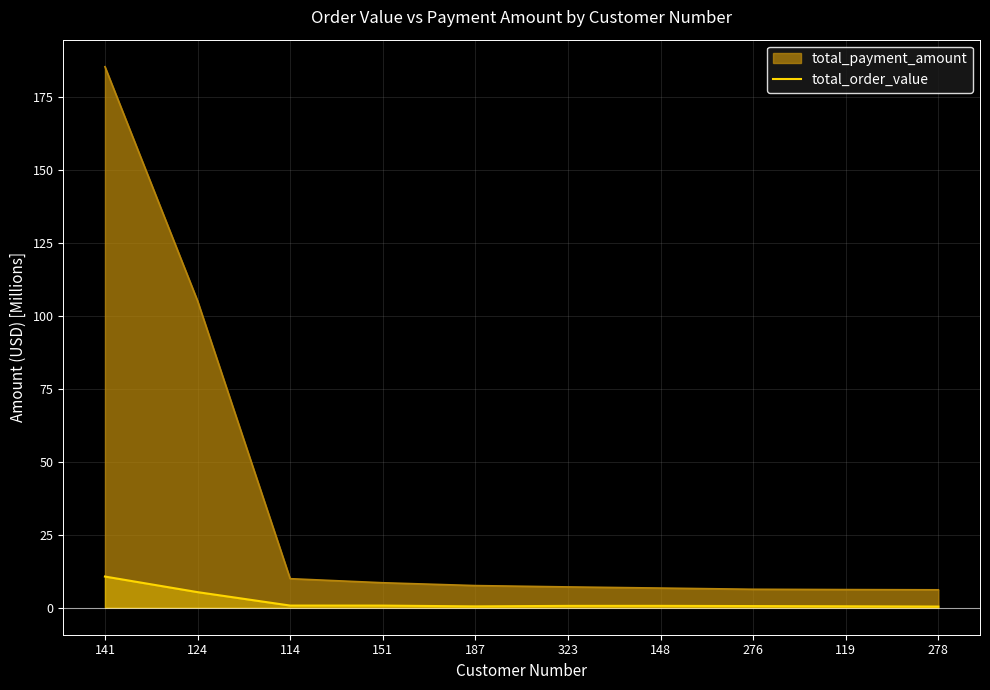

Is it true that the value at 119 is 0.5?

True